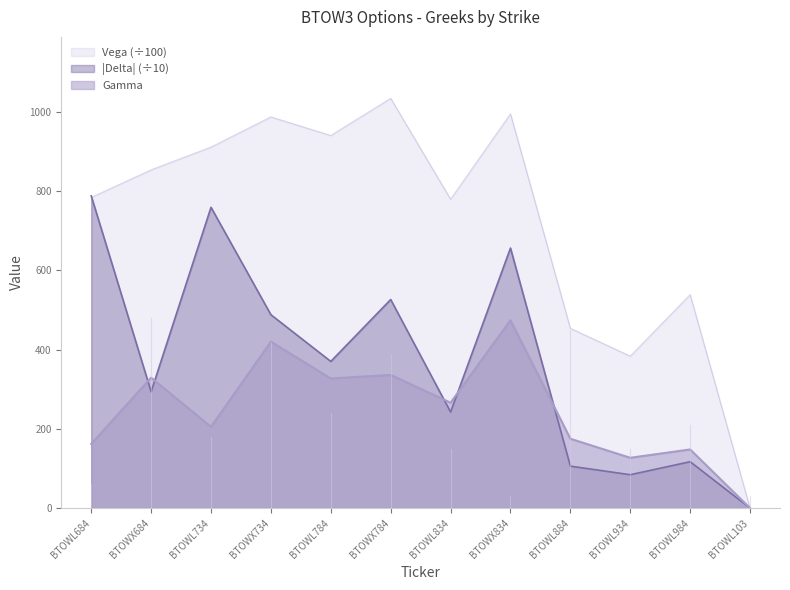

True or false: Vega and Gamma intersect in this chart.

False